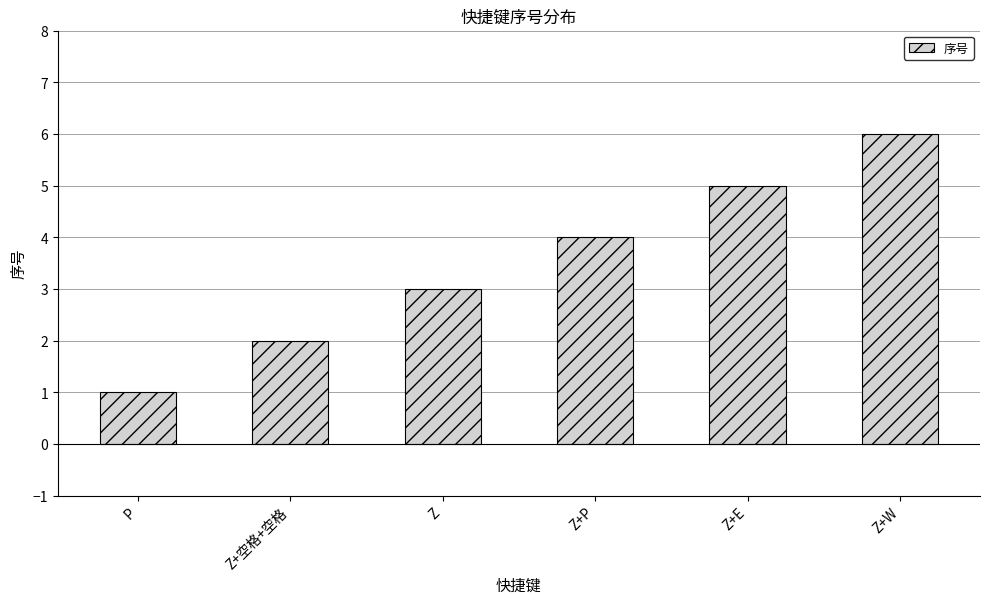

How many categories are shown in the chart?

6